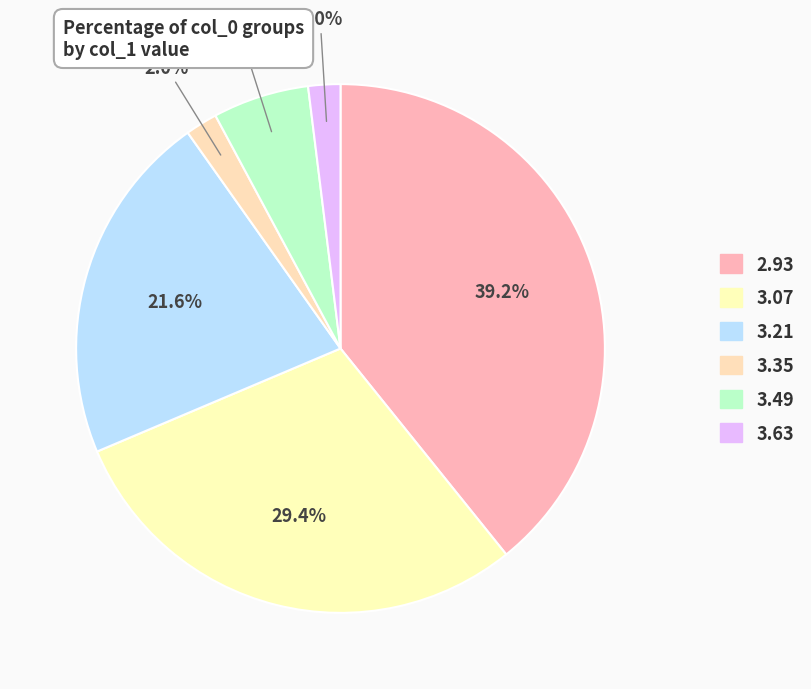

To the nearest percent, what is the difference between the largest and smallest slice percentages?

37%